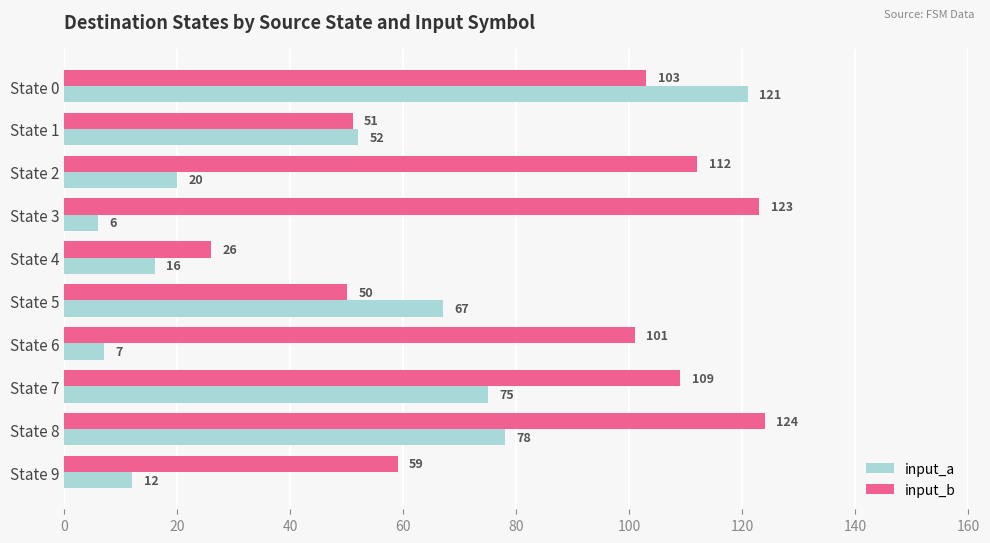

The input_b series shows 123 at State 3. True or false?

True